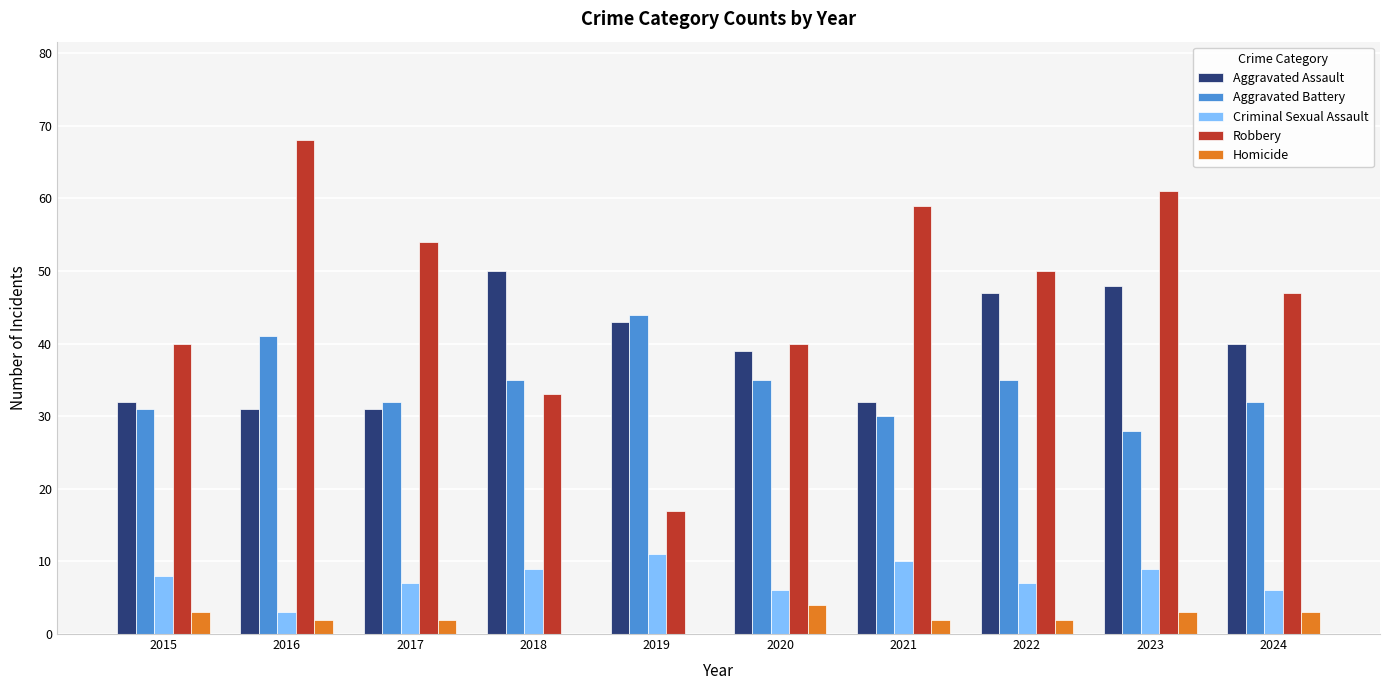

Which series has the widest spread of values?

Robbery